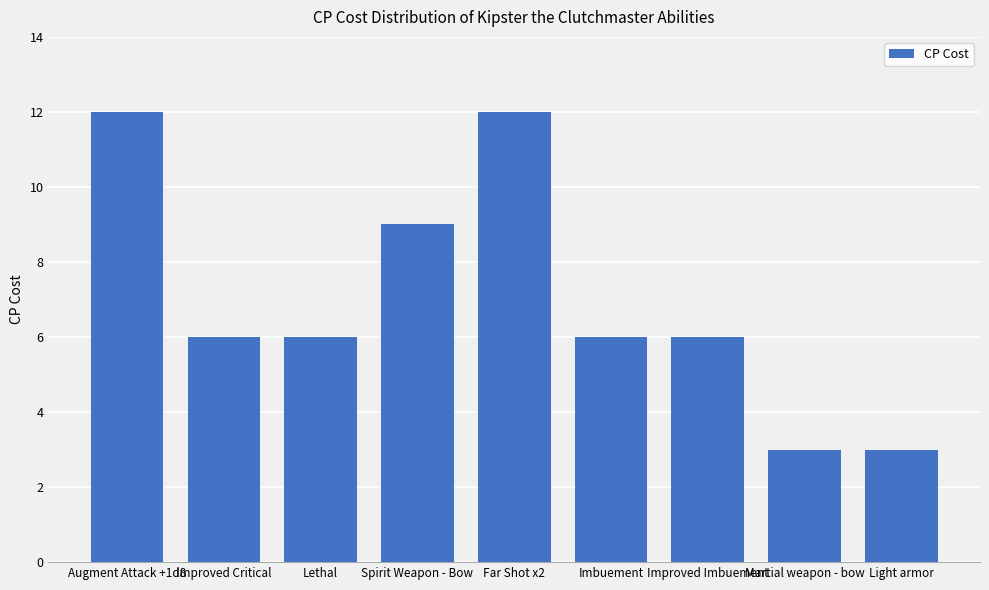

Reading left to right, what are all the values shown in this chart?

Augment Attack +1d8=12	Improved Critical=6	Lethal=6	Spirit Weapon - Bow=9	Far Shot x2=12	Imbuement=6	Improved Imbuement=6	Martial weapon - bow=3	Light armor=3